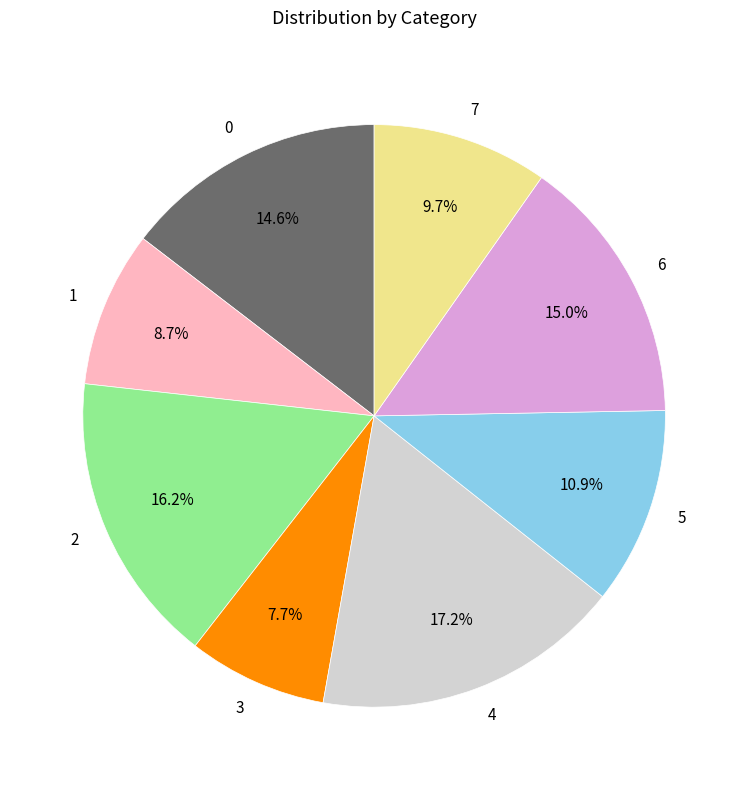

To the nearest percent, what is the average slice percentage?

12%